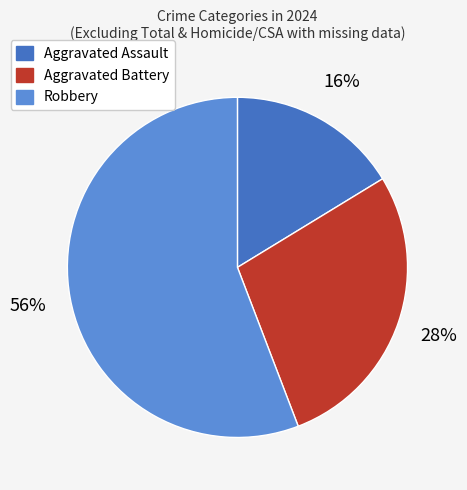

To the nearest percent, what portion does Robbery represent?

56%